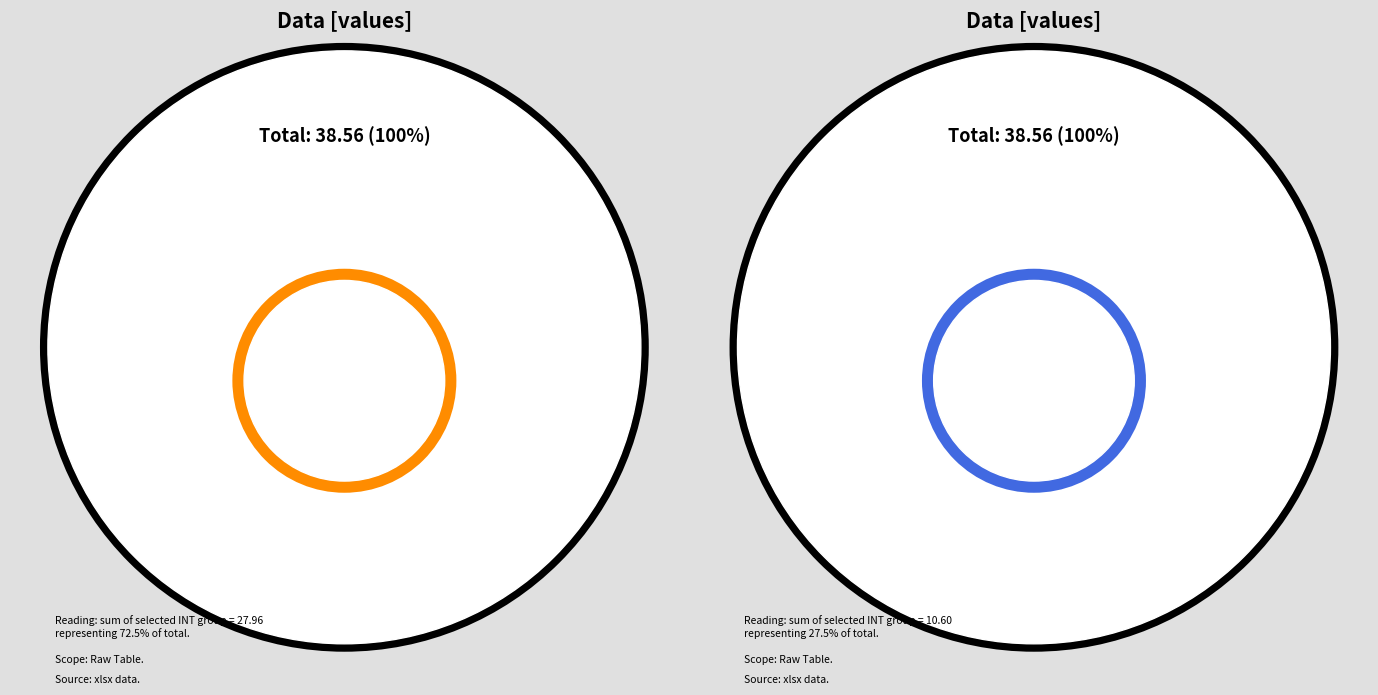

Combined, do 3 and 1 account for over 50%?

No